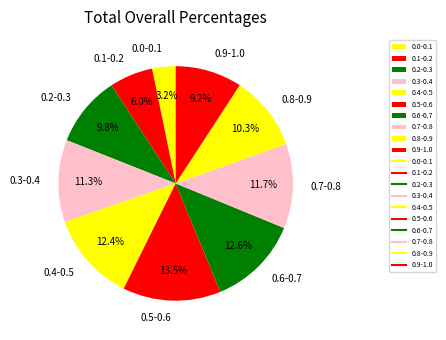

Which has a higher value, 0.2-0.3 or 0.0-0.1?

0.2-0.3